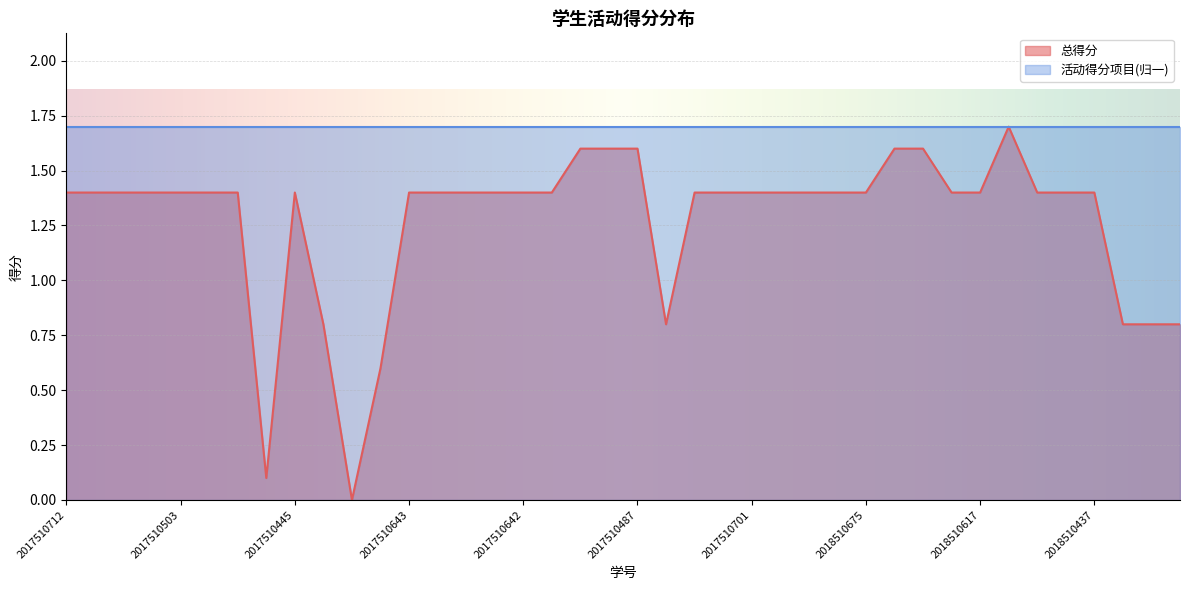

What is the label of the 22nd point from the left?

2017510462